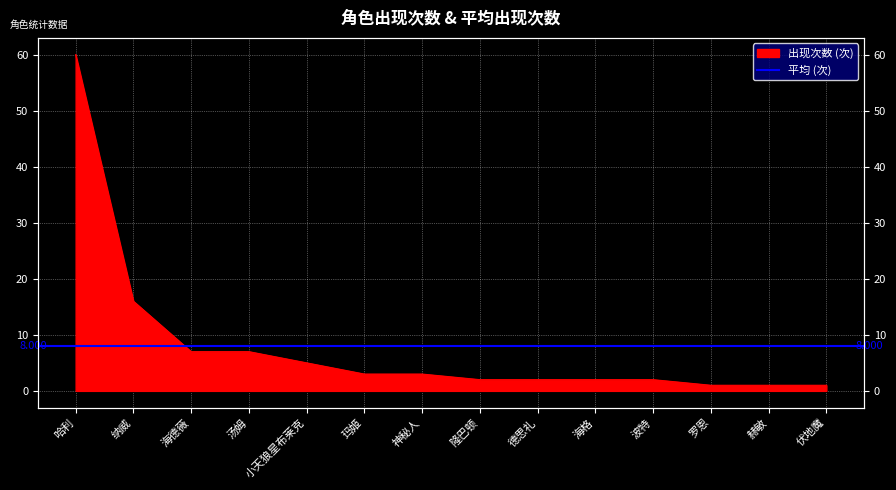

Reading left to right, extract all data points from this chart.

哈利=60	纳威=16	海德薇=7	汤姆=7	小天狼星布莱克=5	玛姬=3	神秘人=3	隆巴顿=2	德思礼=2	海格=2	波特=2	罗恩=1	赫敏=1	伏地魔=1